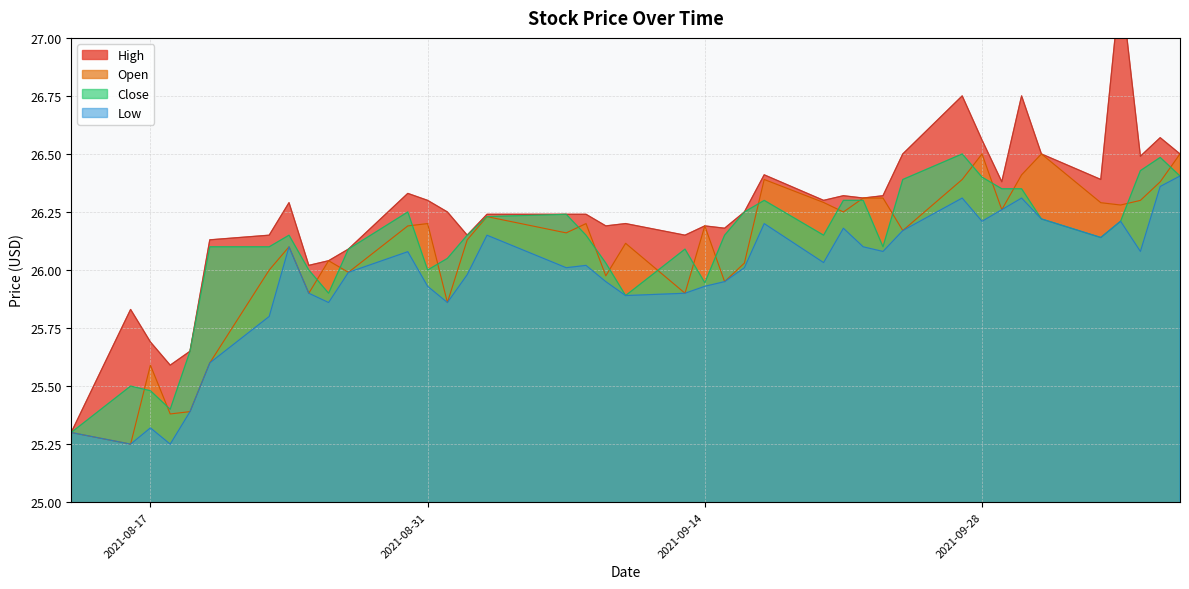

True or false: High and Low cross at least once.

False